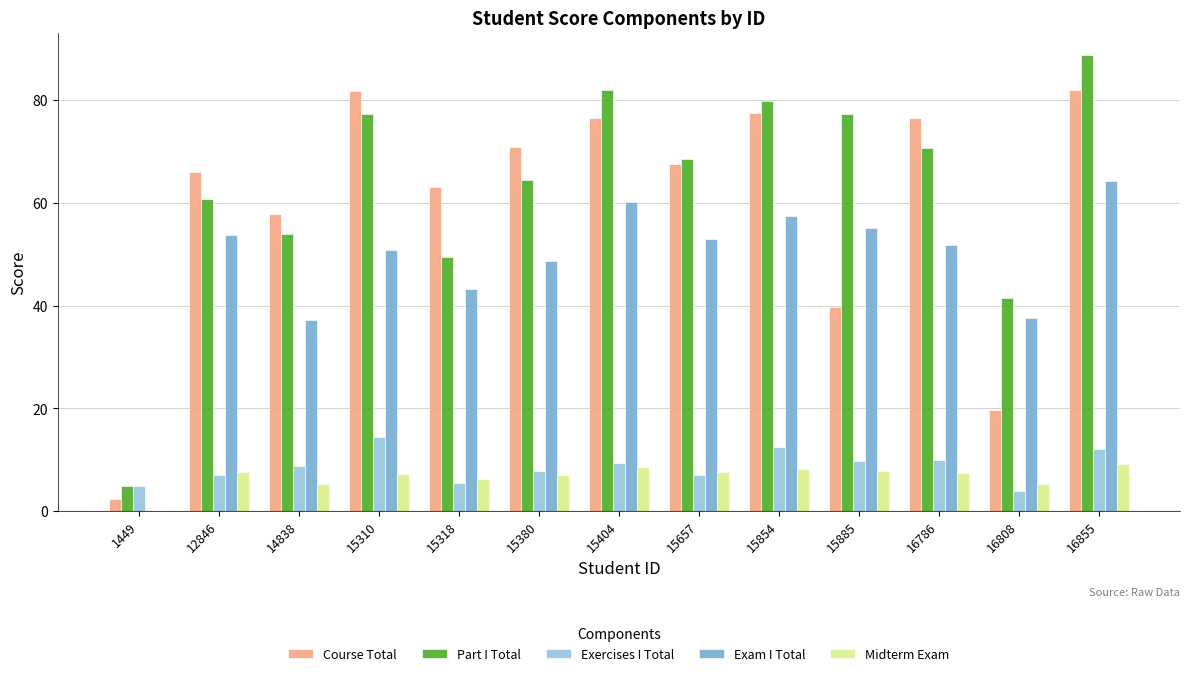

Is it true that Course Total equals 19.7 at 16808?

True